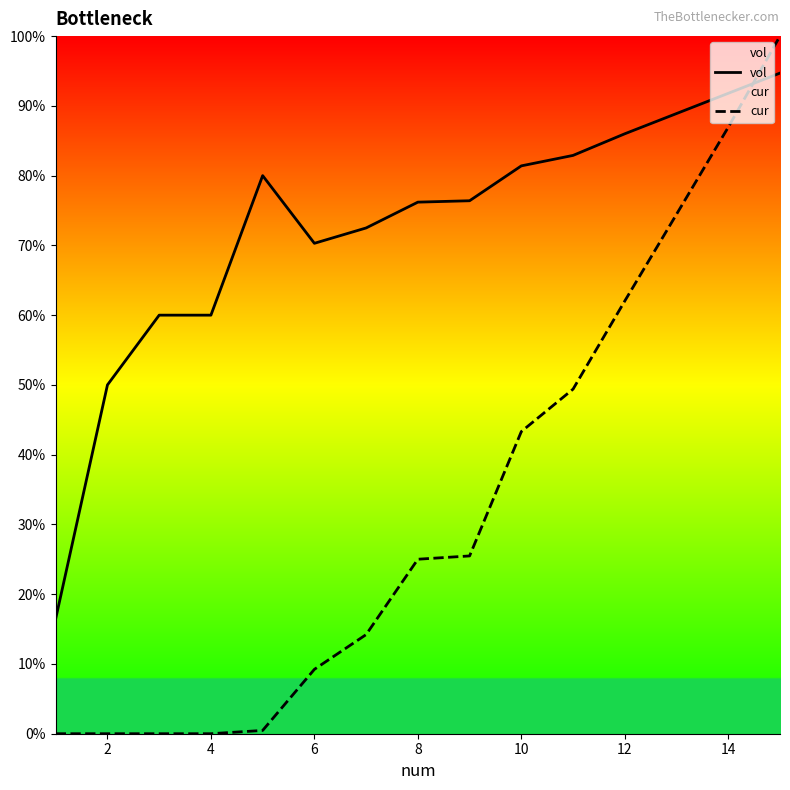

What is the difference between the maximum and second lowest values in the vol series?

0.4